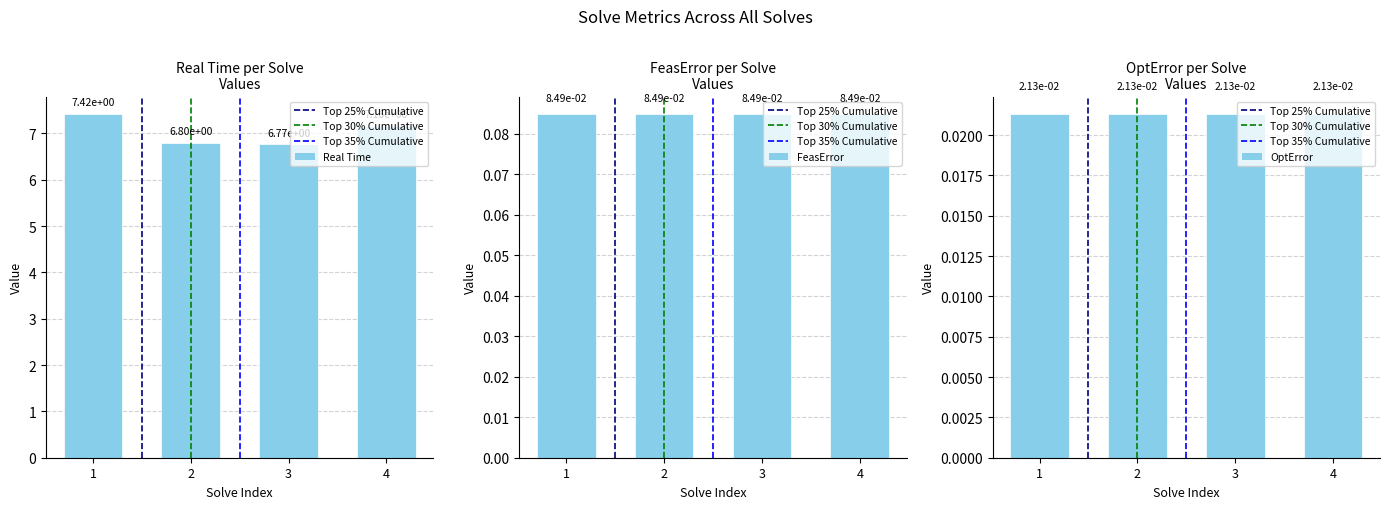

Rank the series at 4 from highest to lowest value.

Real Time, FeasError, OptError